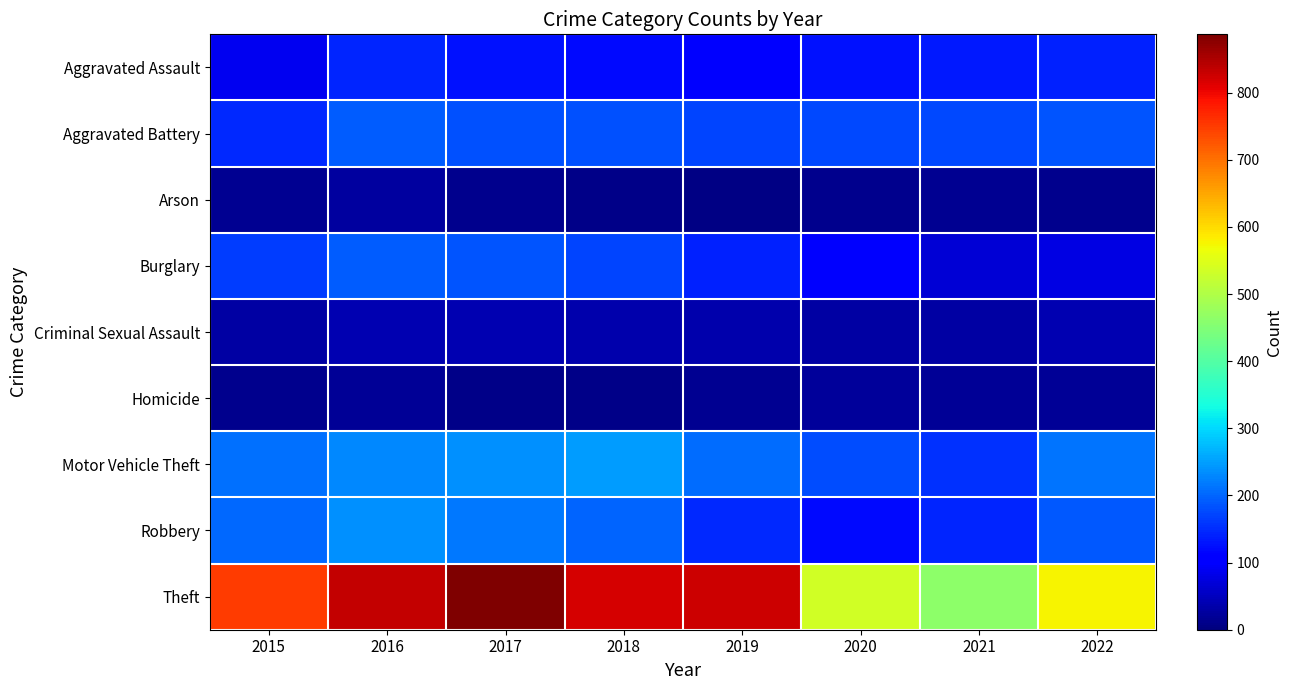

List the series in order of their peak value, highest first.

Theft, Motor Vehicle Theft, Robbery, Burglary, Aggravated Battery, Aggravated Assault, Criminal Sexual Assault, Arson, Homicide